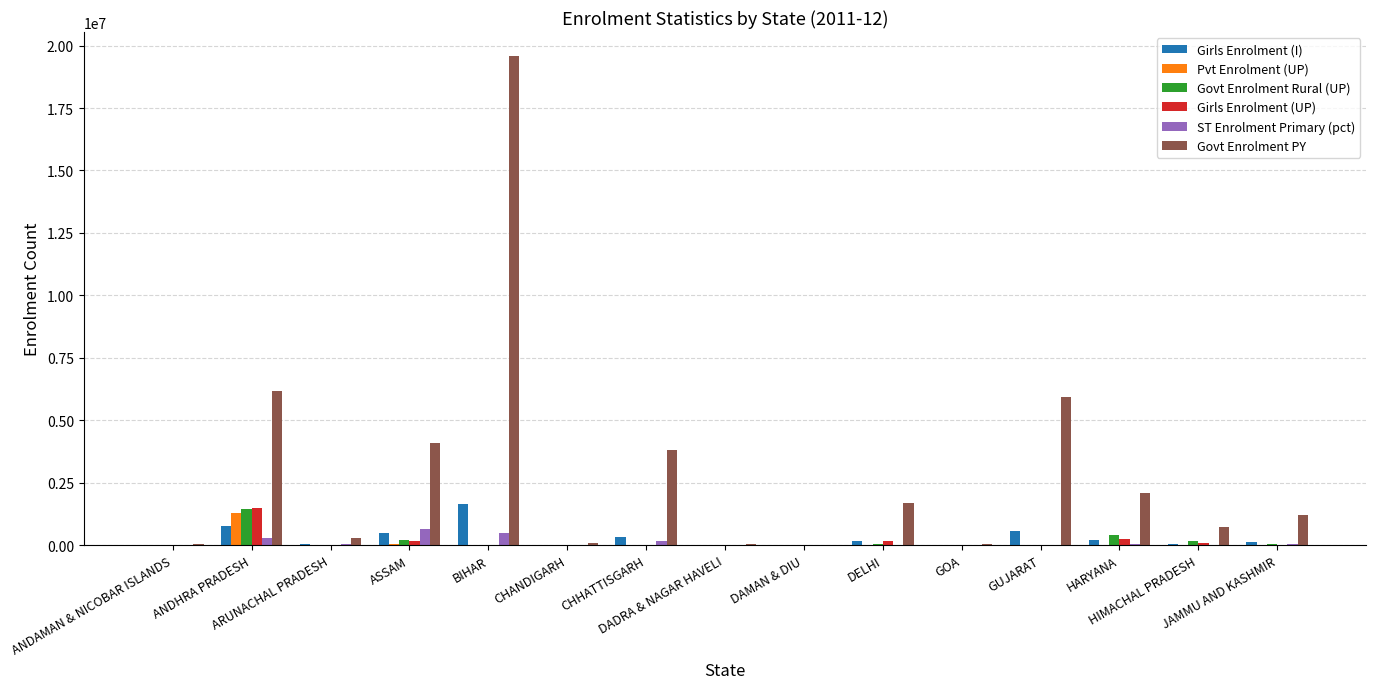

True or false: Girls Enrolment (I) has a value of 8151 at CHANDIGARH.

True